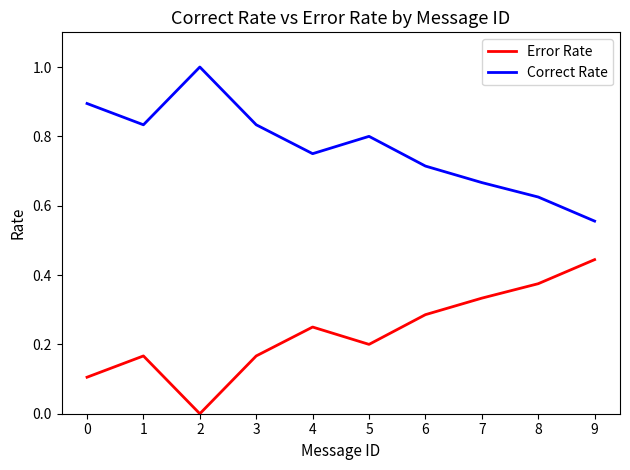

What is the sum of all Correct Rate values?

7.7